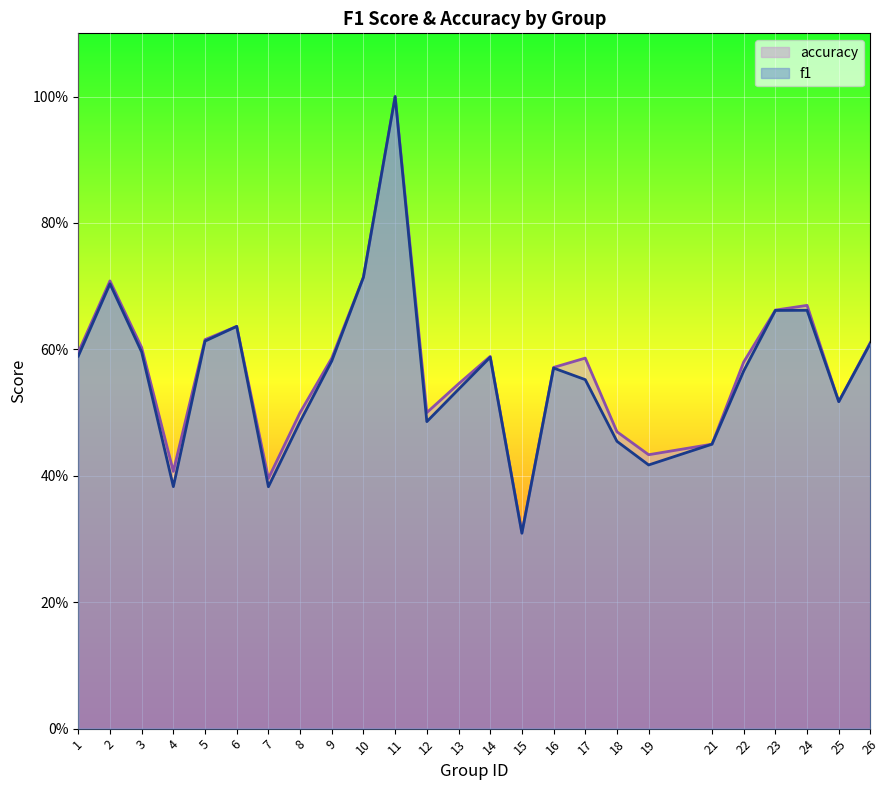

True or false: accuracy has more than 2 interior local peaks.

True